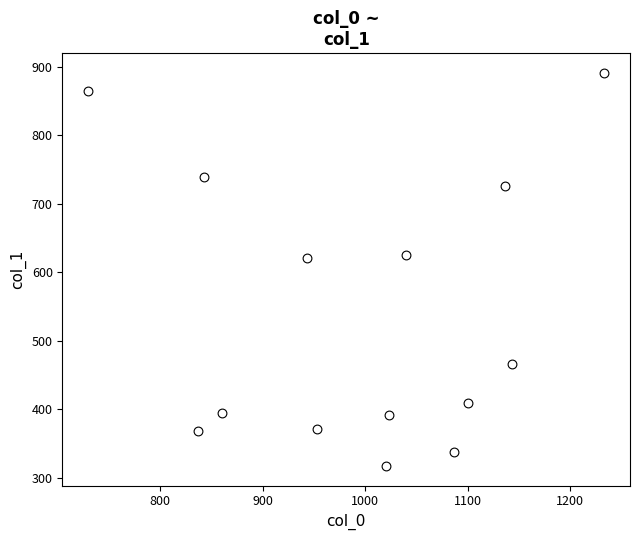

What is the range of X values (max minus min)?

503.3